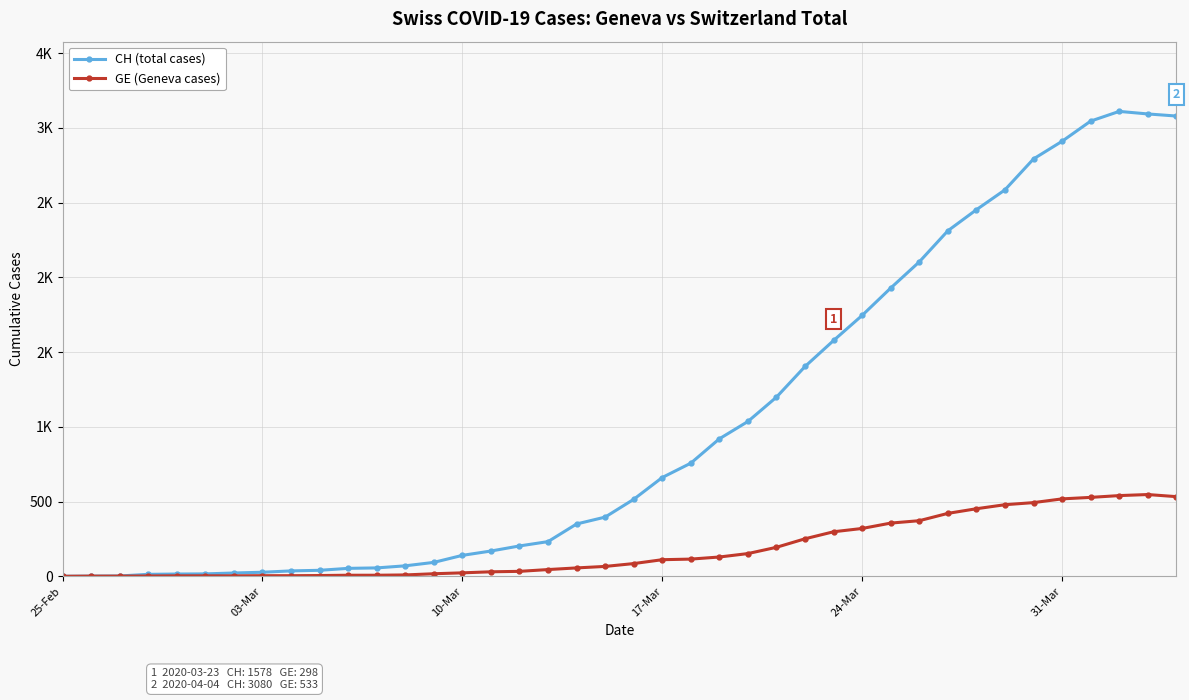

Which series has the largest range (max minus min)?

CH (total cases)